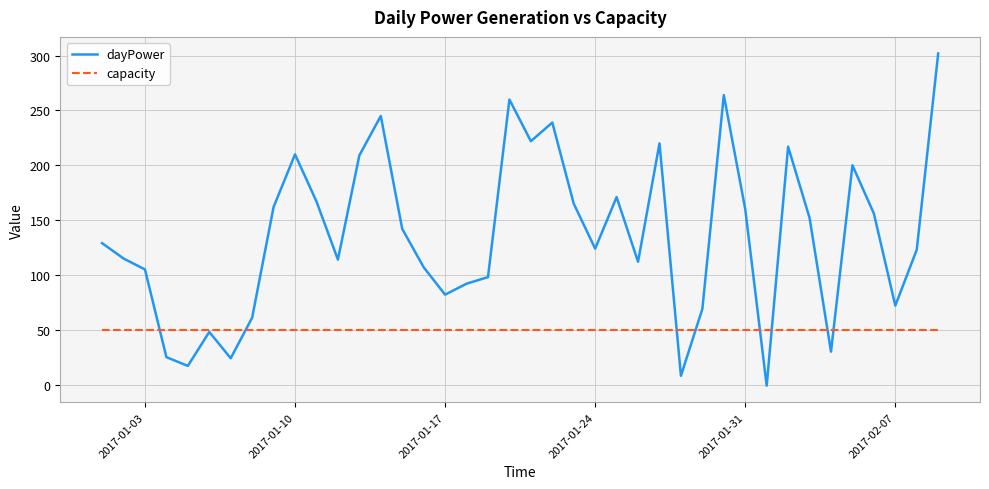

What is the average value of the dayPower series?

135